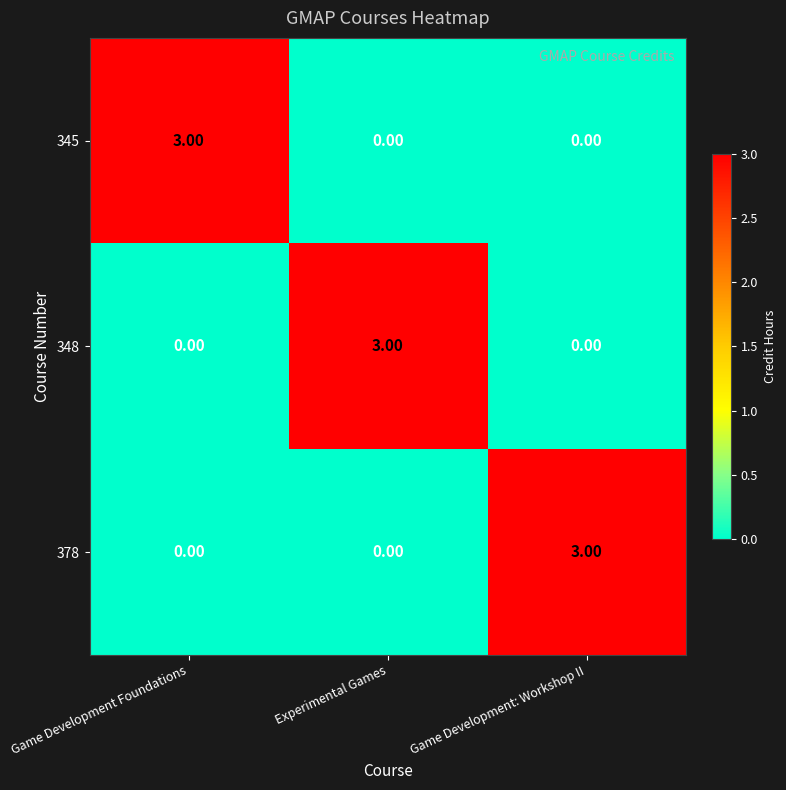

What is the difference between the maximum and minimum values in the 345 series?

3